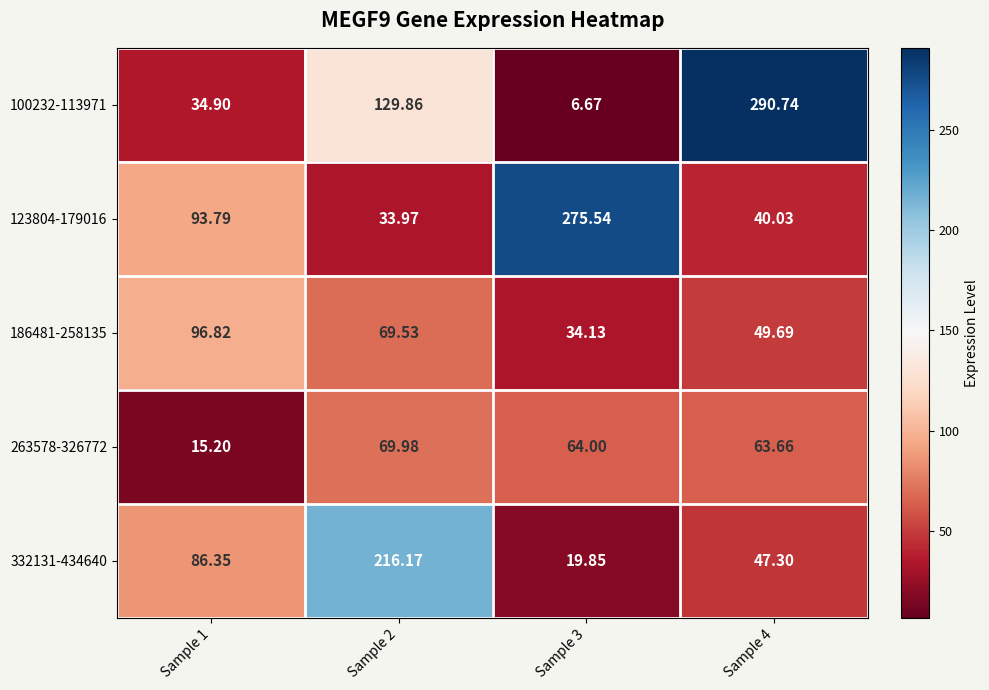

Is the value of 186481-258135 at Sample 2 greater than the value of 332131-434640 at Sample 2?

No